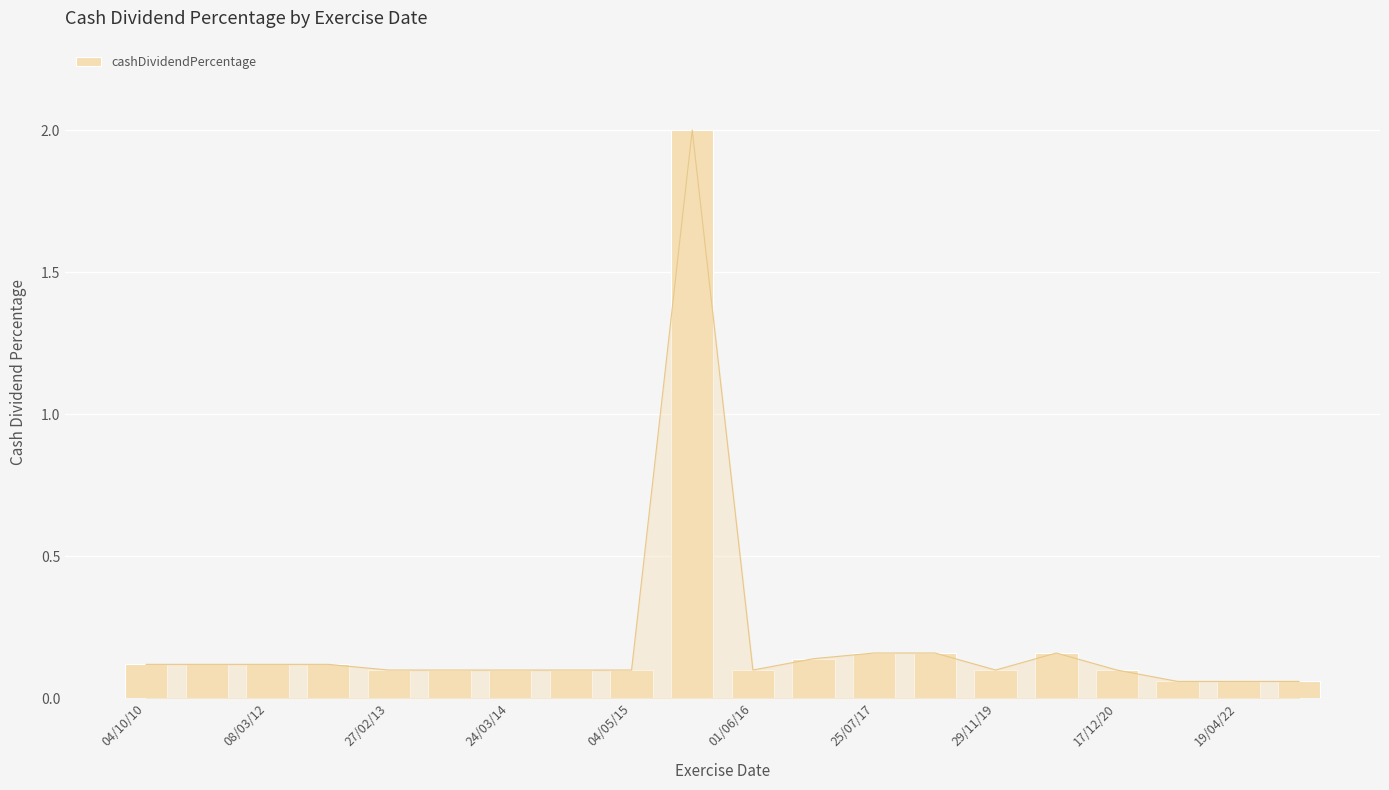

Is it true that the value at 08/03/12 is 0.1?

True